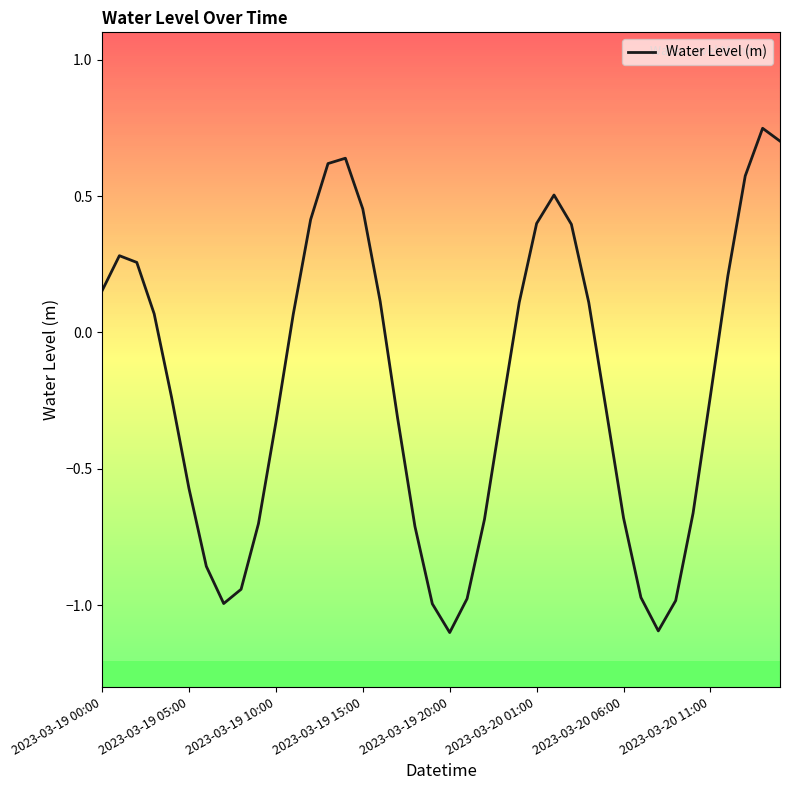

What is the value of the 40th point from the left?

0.7